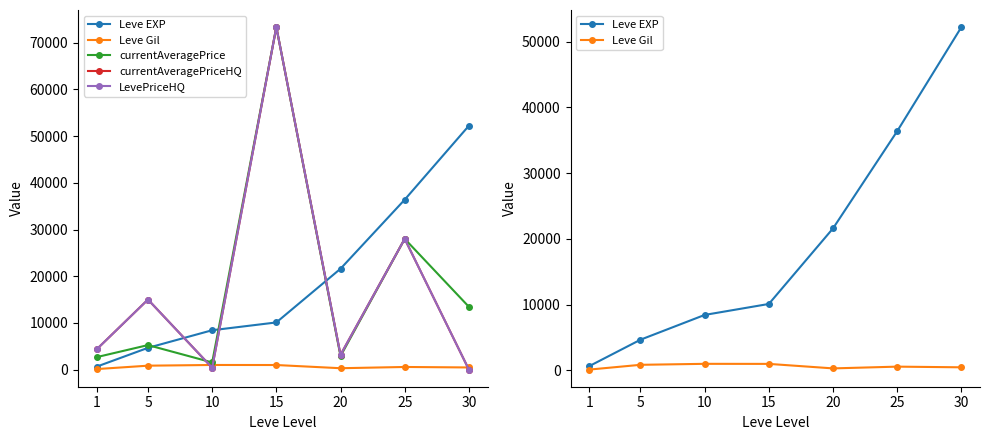

What is the difference between the highest and lowest values at 20?

21305.0